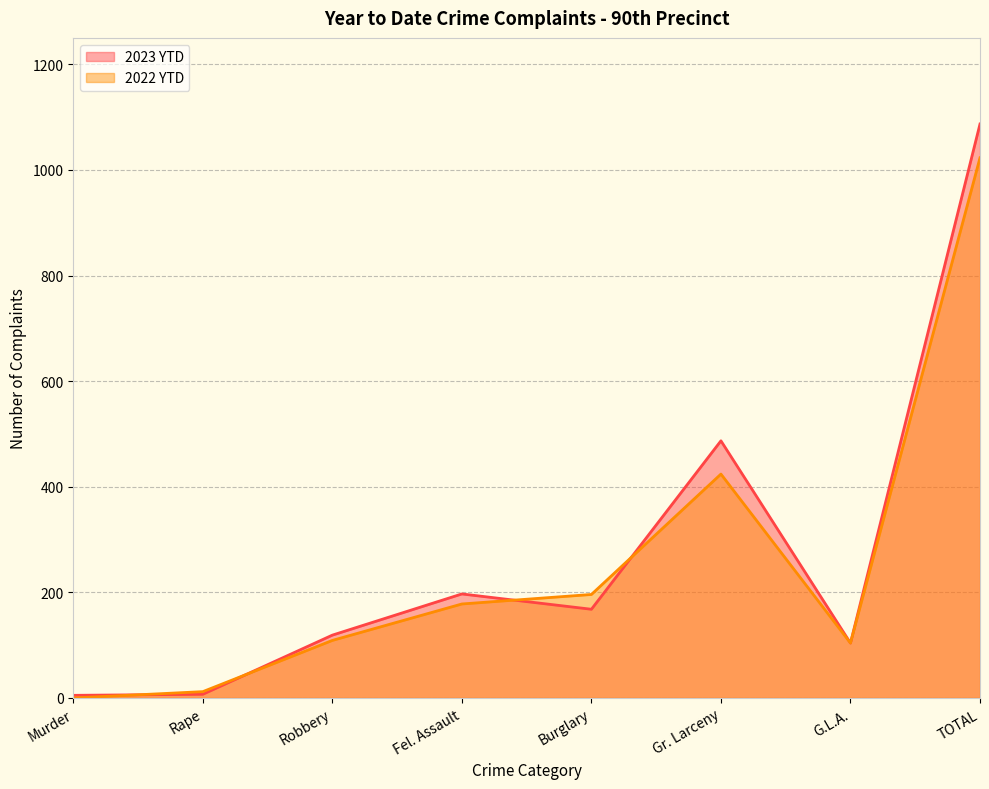

After their last crossing, which series has the higher values: 2023 YTD or 2022 YTD?

2023 YTD